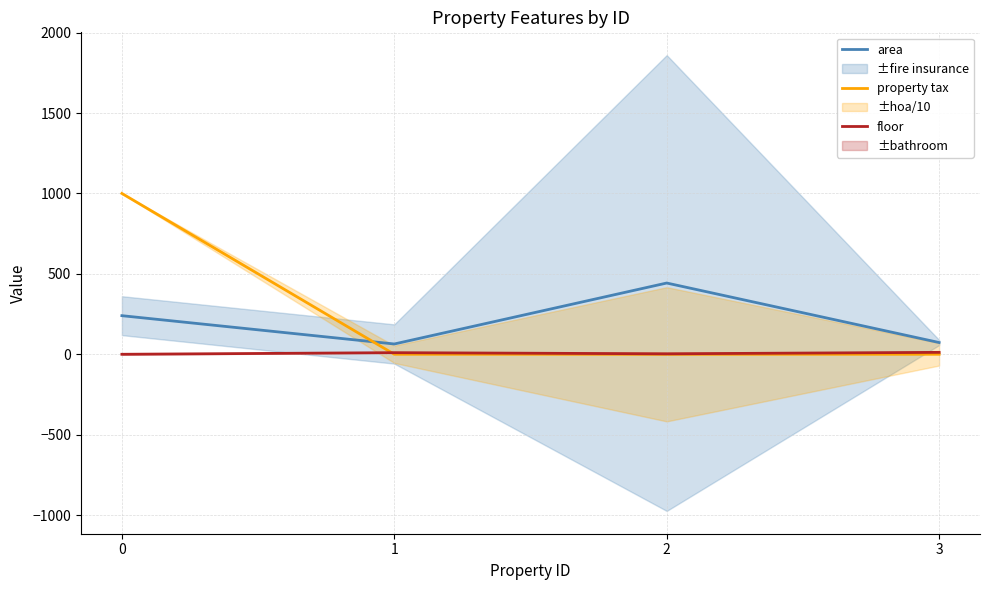

At which category does area reach its first local valley?

1